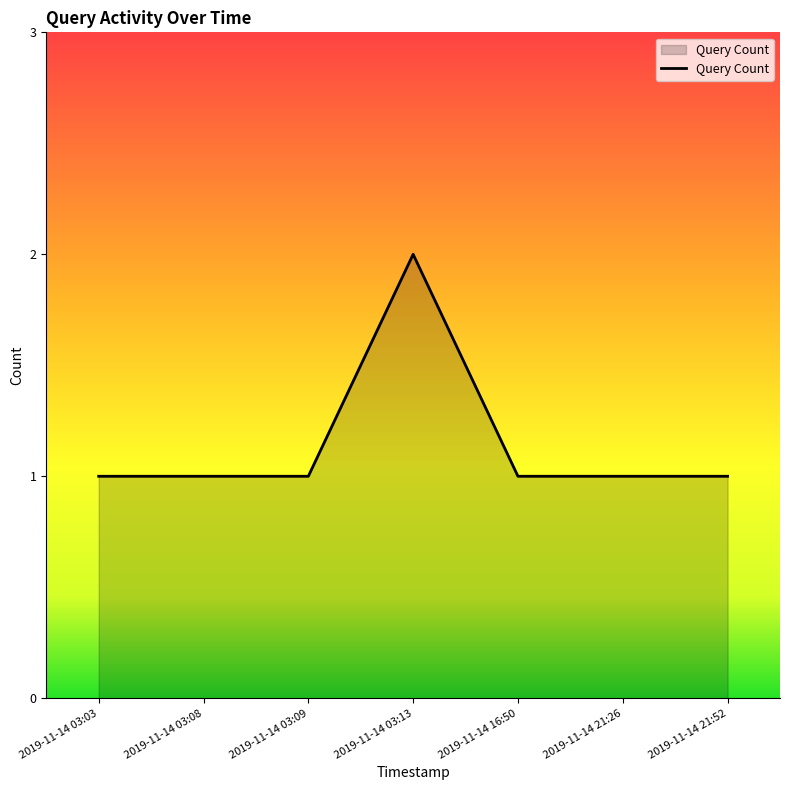

At which category does the chart reach its peak across all series?

2019-11-14 03:13